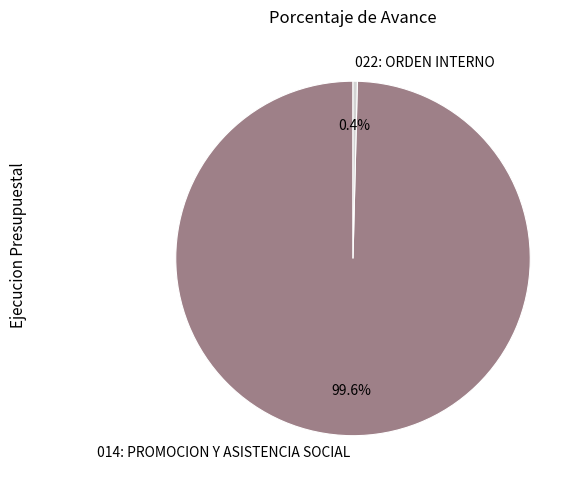

Is it true that 014: PROMOCION Y ASISTENCIA SOCIAL is 89% of the pie?

False